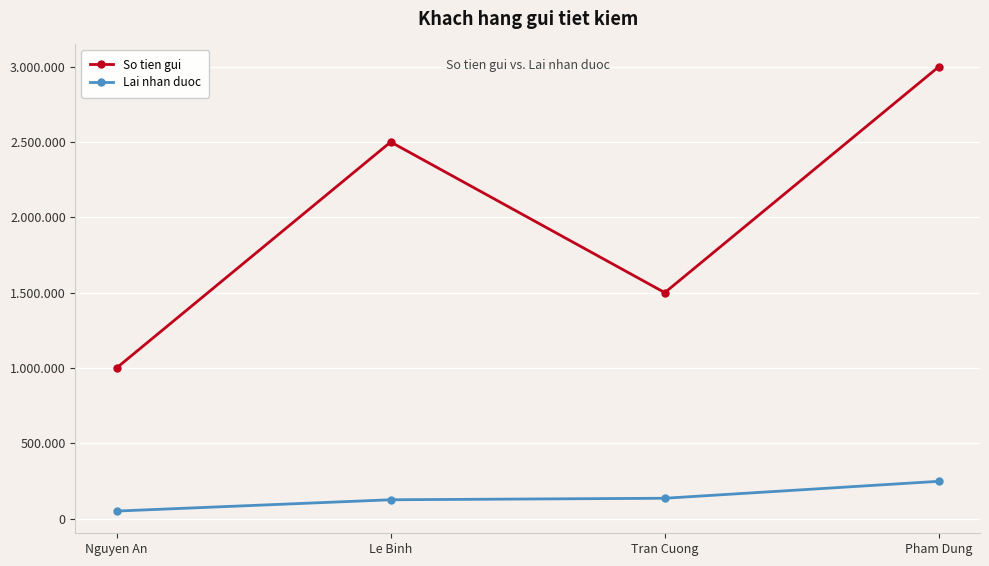

What is the highest value of the Lai nhan duoc series?

247500